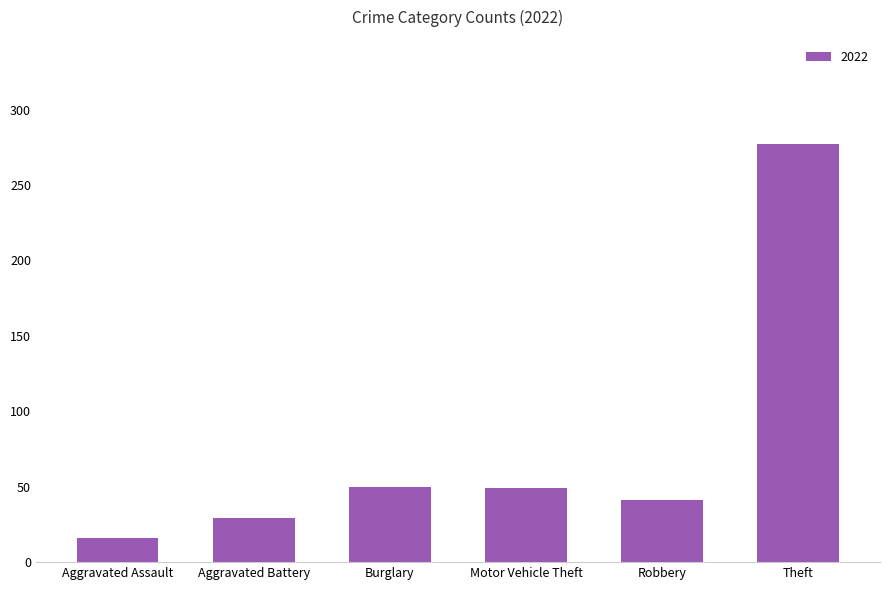

Is it true that the value at Aggravated Battery is 41?

False